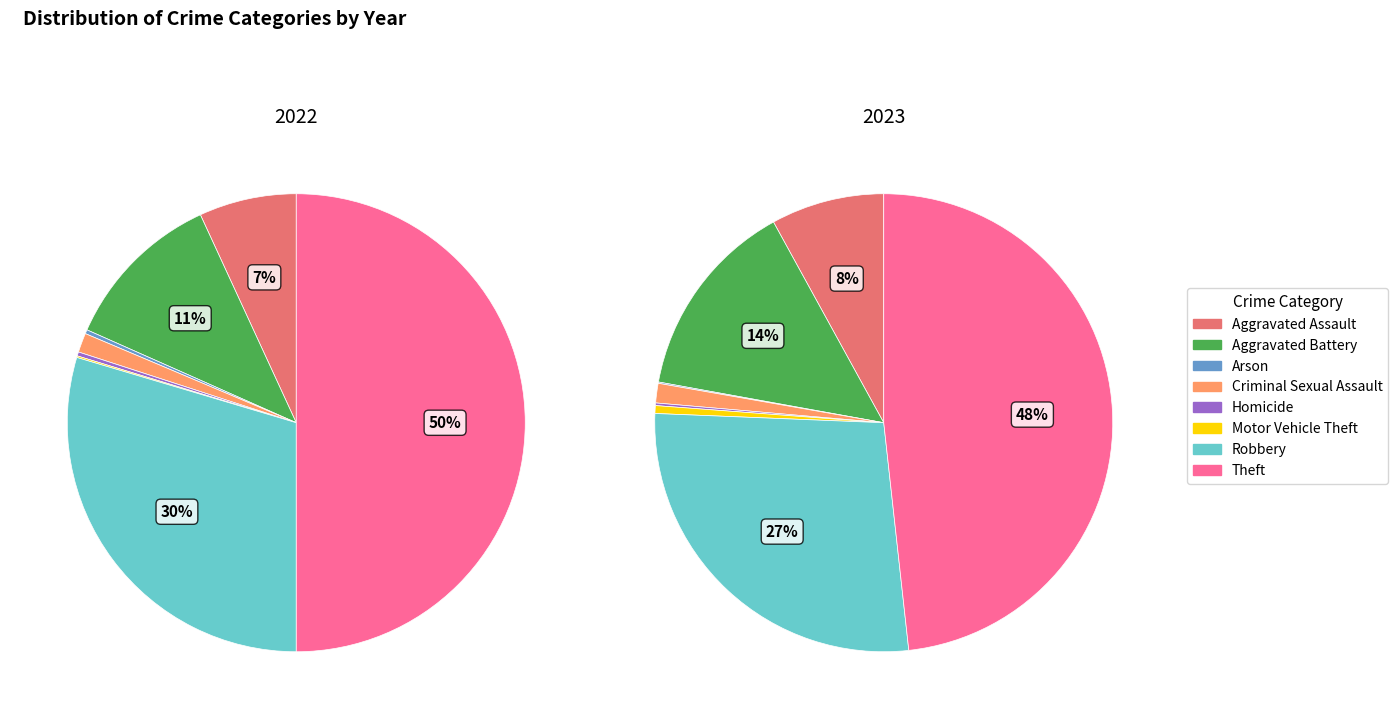

Does 2 account for over 50% of the chart?

No